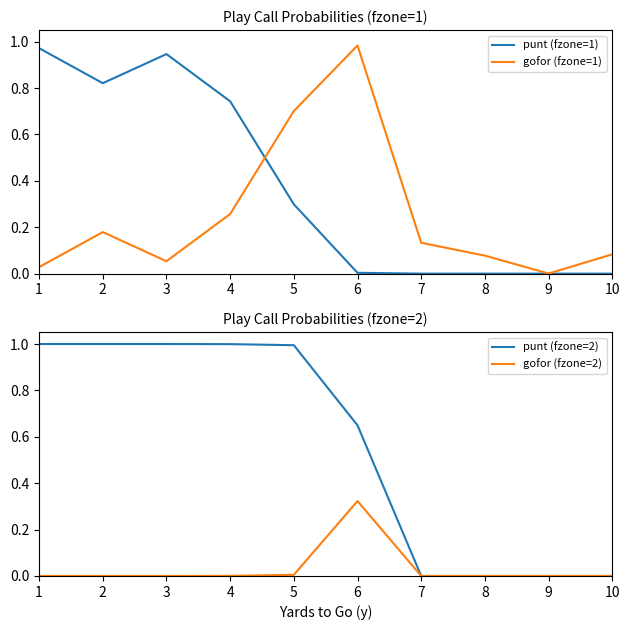

In punt (fzone=1), how many points are higher than both neighbors (excluding endpoints)?

1